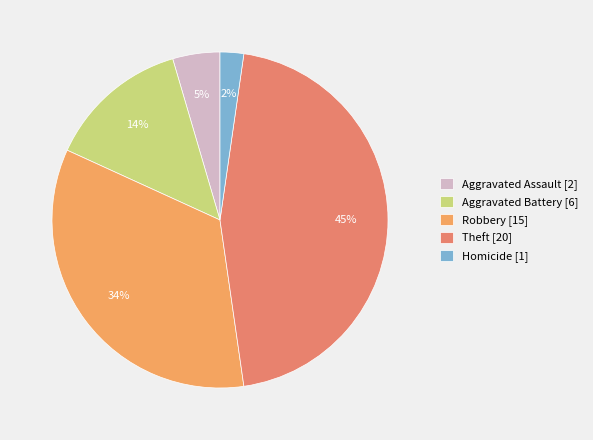

How many segments does this pie chart have?

5